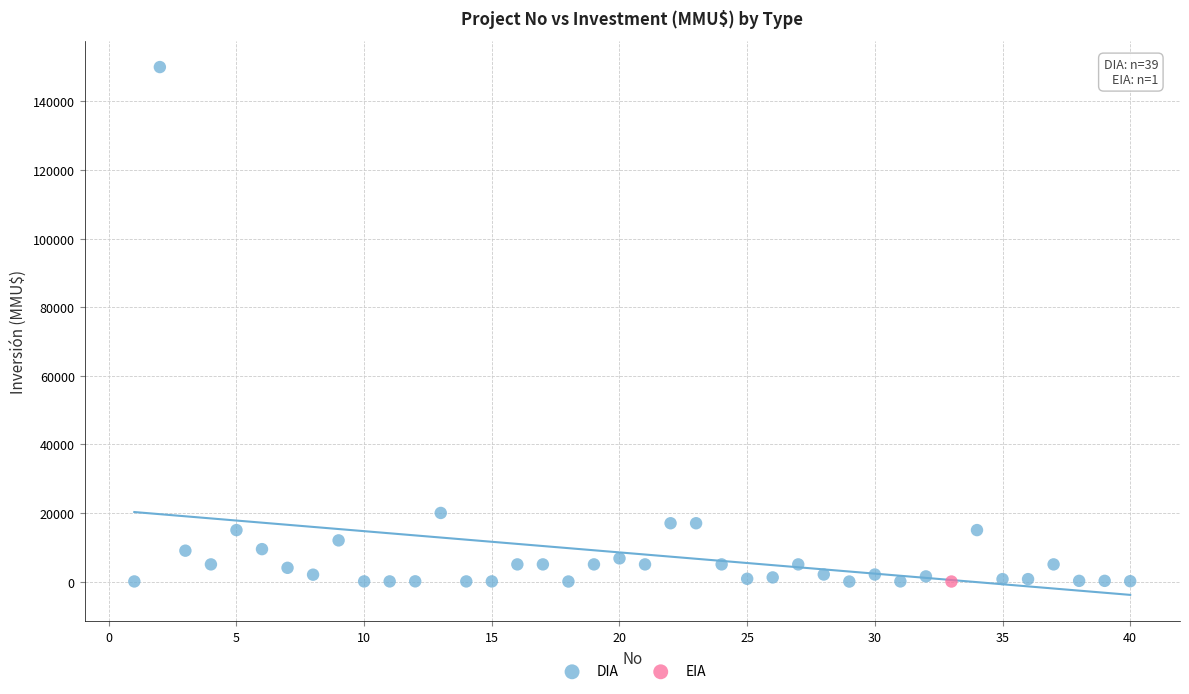

What are all the series names shown in the legend?

DIA, EIA